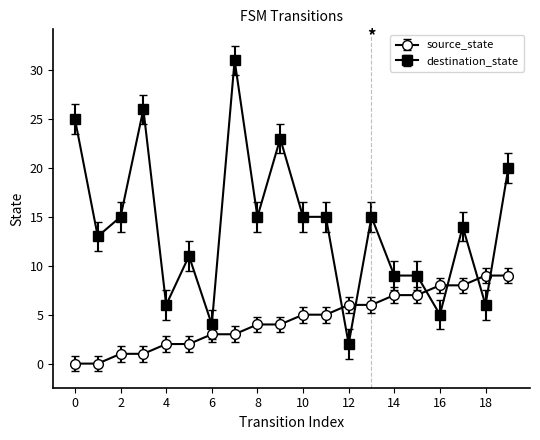

At how many categories does at least one series exceed 12?

12